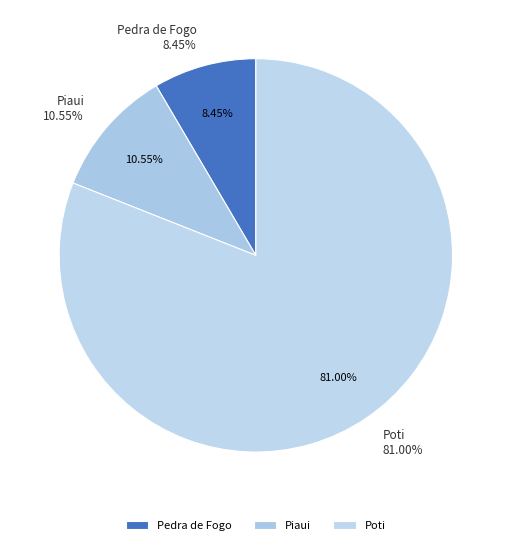

To the nearest percent, what is the difference between the 1 and 12 slice percentages?

2%